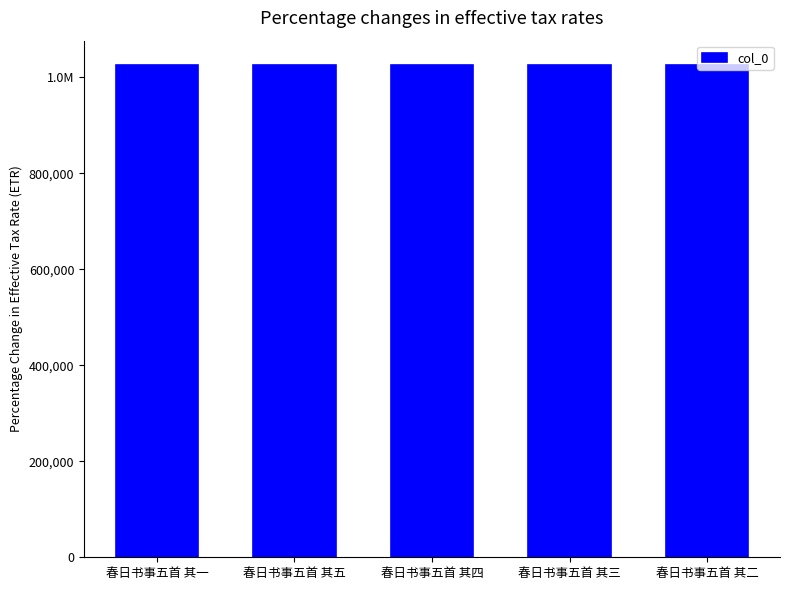

The value at 春日书事五首 其二 is 411974. True or false?

False